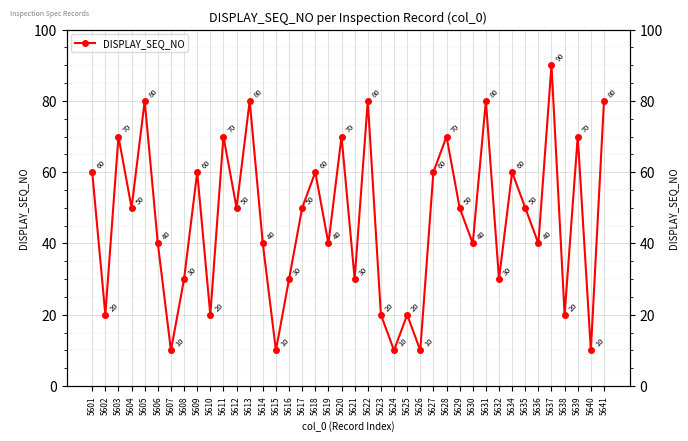

The chart shows a value of 70 at 5620. True or false?

True